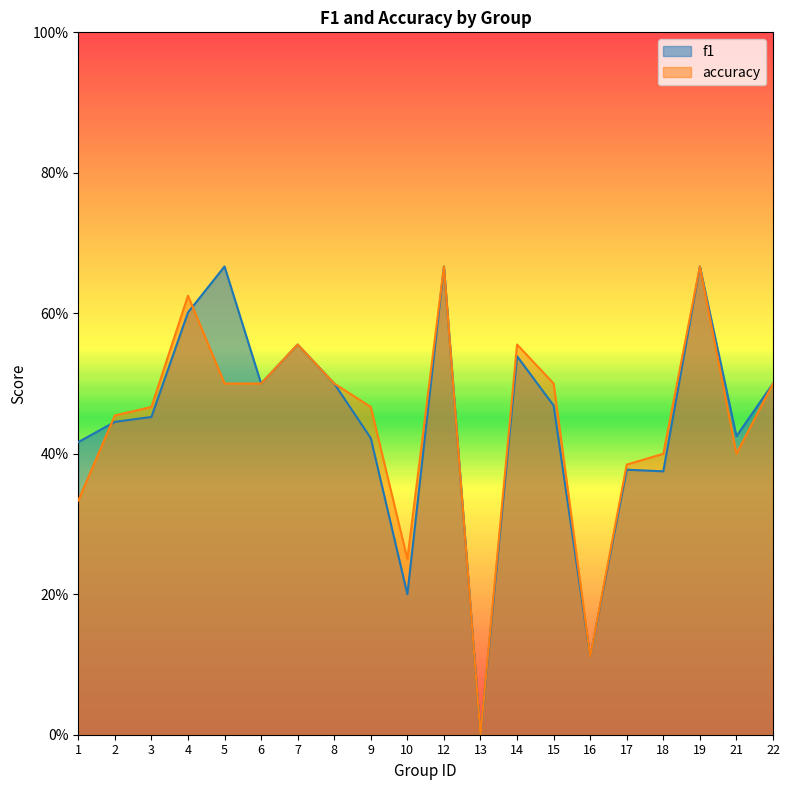

Reading right to left, list all the values displayed in this chart.

f1: 0.5	0.4	0.7	0.4	0.4	0.1	0.5	0.5	0.0	0.7	0.2	0.4	0.5	0.6	0.5	0.7	0.6	0.5	0.4	0.4
accuracy: 0.5	0.4	0.7	0.4	0.4	0.1	0.5	0.6	0.0	0.7	0.2	0.5	0.5	0.6	0.5	0.5	0.6	0.5	0.5	0.3